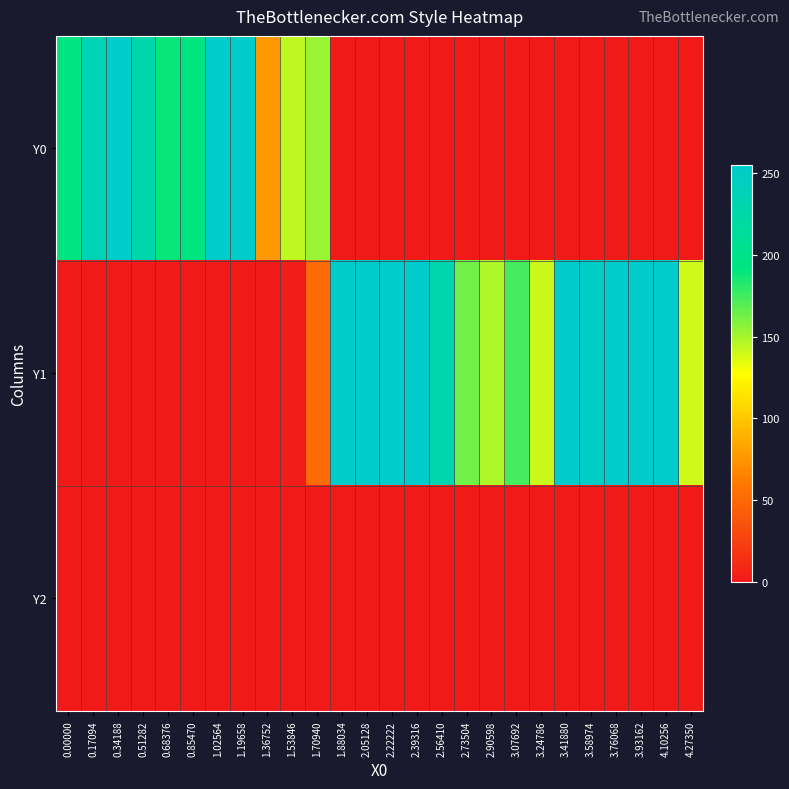

Reading left to right, transcribe all the data shown in this chart.

Y0: 0.00000=192.0	0.17094=235.3	0.34188=255.0	0.51282=228.3	0.68376=188.8	0.85470=191.5	1.02564=255.0	1.19658=255.0	1.36752=76.0	1.53846=144.1	1.70940=153.0	1.88034=0.0	2.05128=0.0	2.22222=0.0	2.39316=0.0	2.56410=0.0	2.73504=0.0	2.90598=0.0	3.07692=0.0	3.24786=0.0	3.41880=0.0	3.58974=0.0	3.76068=0.0	3.93162=0.0	4.10256=0.0	4.27350=0.0
Y1: 0.00000=0.0	0.17094=0.0	0.34188=0.0	0.51282=0.0	0.68376=0.0	0.85470=0.0	1.02564=0.0	1.19658=0.0	1.36752=0.0	1.53846=2.5	1.70940=51.0	1.88034=252.5	2.05128=255.0	2.22222=255.0	2.39316=255.0	2.56410=229.5	2.73504=163.2	2.90598=147.9	3.07692=173.4	3.24786=140.7	3.41880=255.0	3.58974=249.9	3.76068=255.0	3.93162=255.0	4.10256=255.0	4.27350=140.0
Y2: 0.00000=0.0	0.17094=0.0	0.34188=0.0	0.51282=0.0	0.68376=0.0	0.85470=0.0	1.02564=0.0	1.19658=0.0	1.36752=0.0	1.53846=0.0	1.70940=0.0	1.88034=0.0	2.05128=0.0	2.22222=0.0	2.39316=0.0	2.56410=0.0	2.73504=0.0	2.90598=0.0	3.07692=0.0	3.24786=0.0	3.41880=0.0	3.58974=0.0	3.76068=0.0	3.93162=0.0	4.10256=0.0	4.27350=0.0